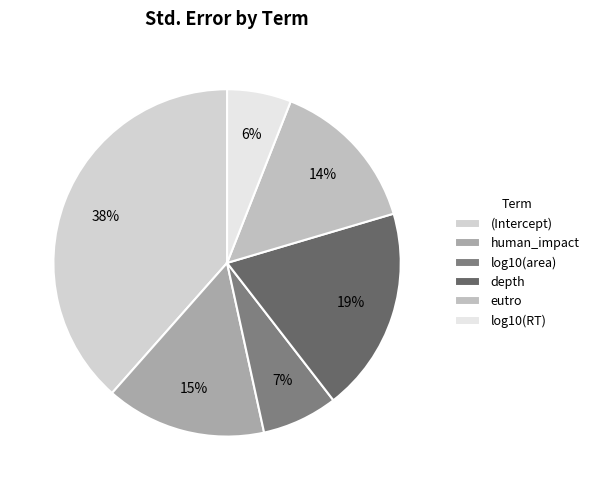

Is it true that depth is 19% of the pie?

True